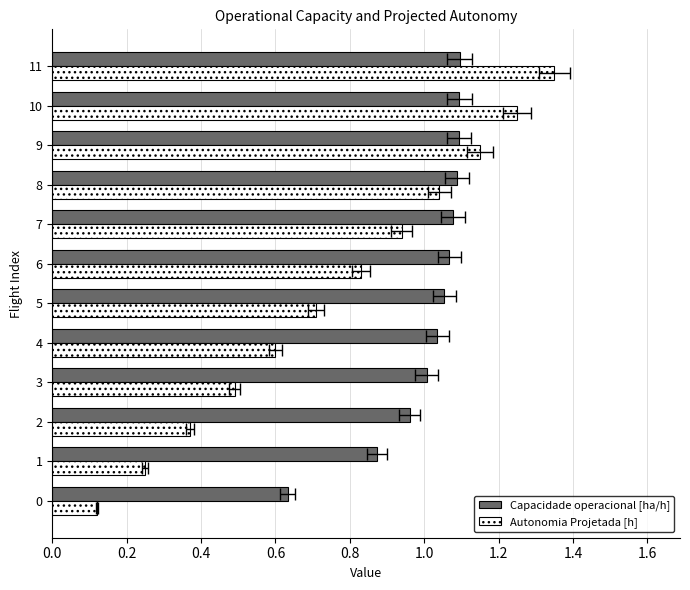

What is the difference between the maximum and minimum values in the Autonomia Projetada [h] series?

1.2